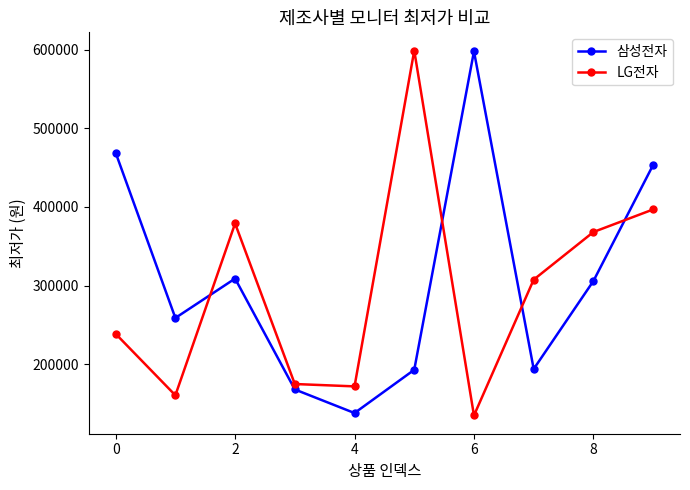

Rank the series by their average value, from lowest to highest.

LG전자, 삼성전자